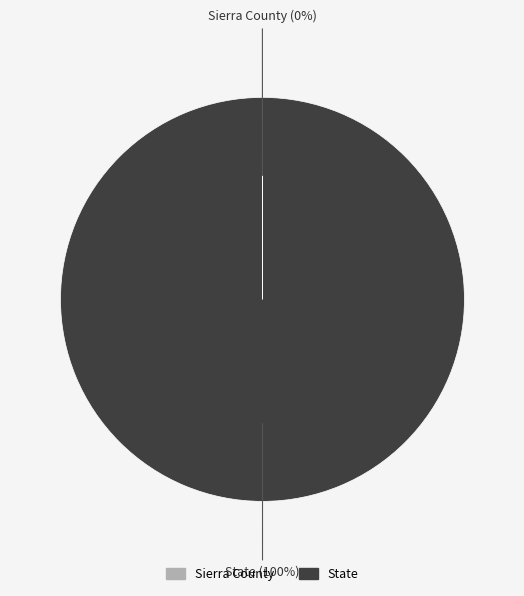

Does any single category account for the majority?

Yes